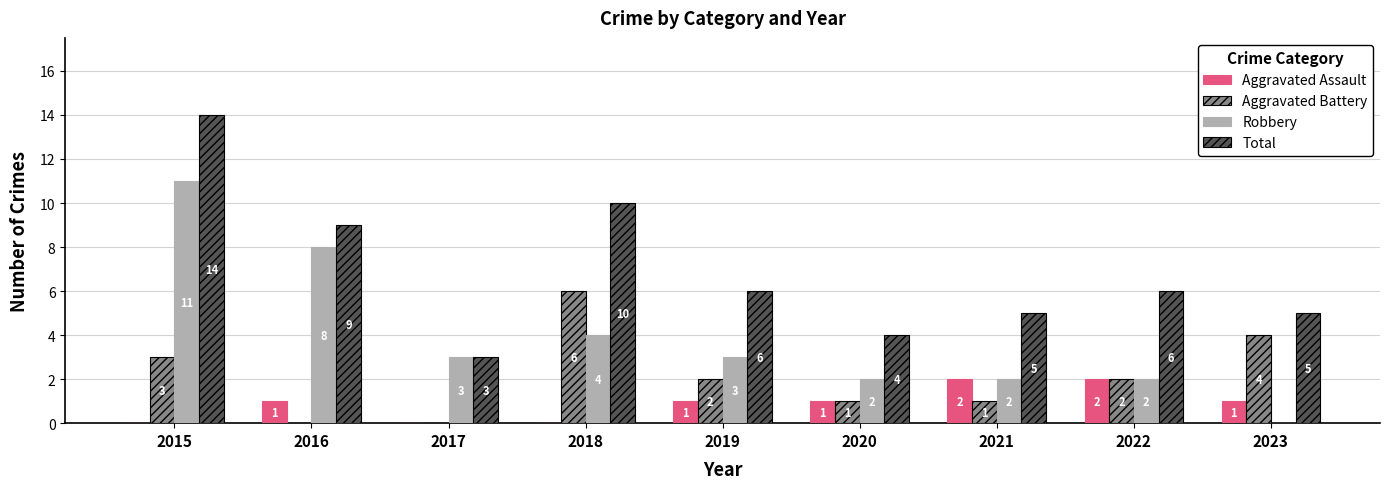

Where does the Robbery series first go above 3?

2015